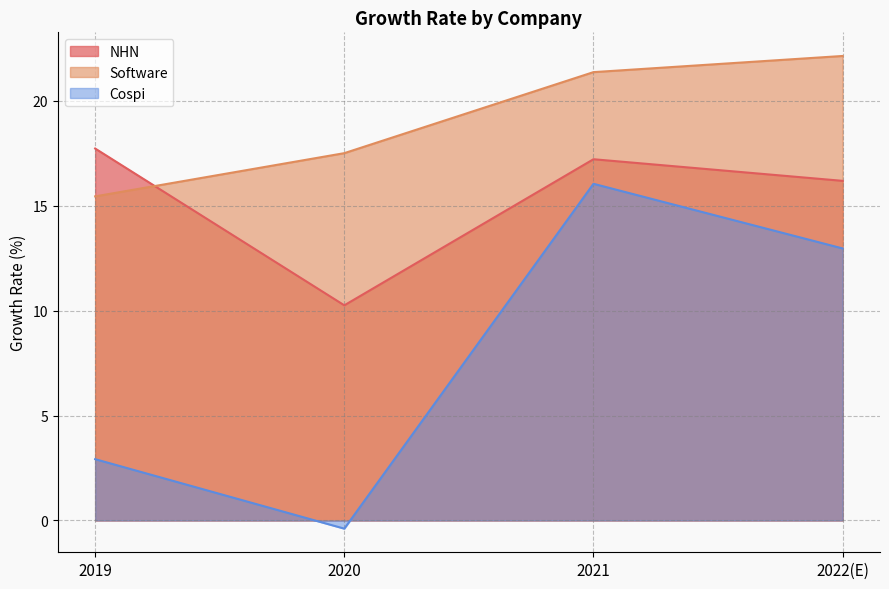

Between 2022(E) and 2020, which is larger?

2022(E)